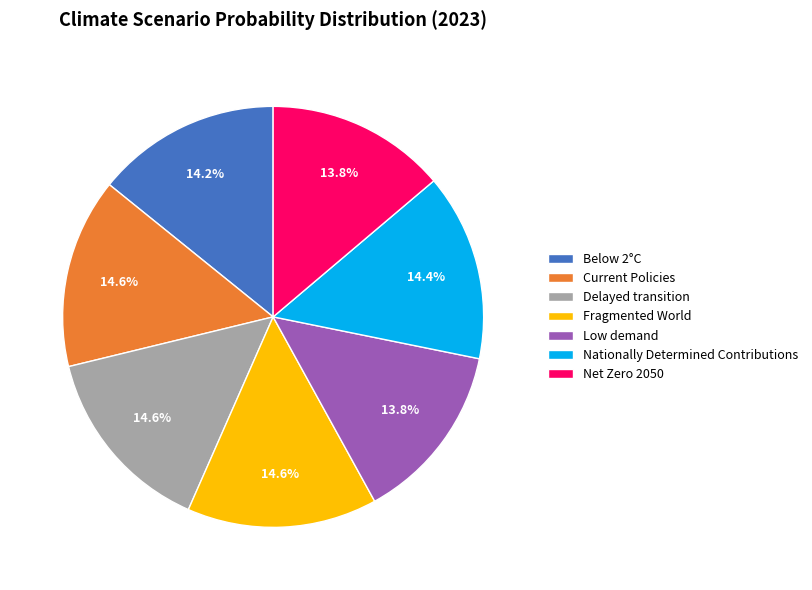

What percentage do Current Policies and Fragmented World together represent?

29.2%